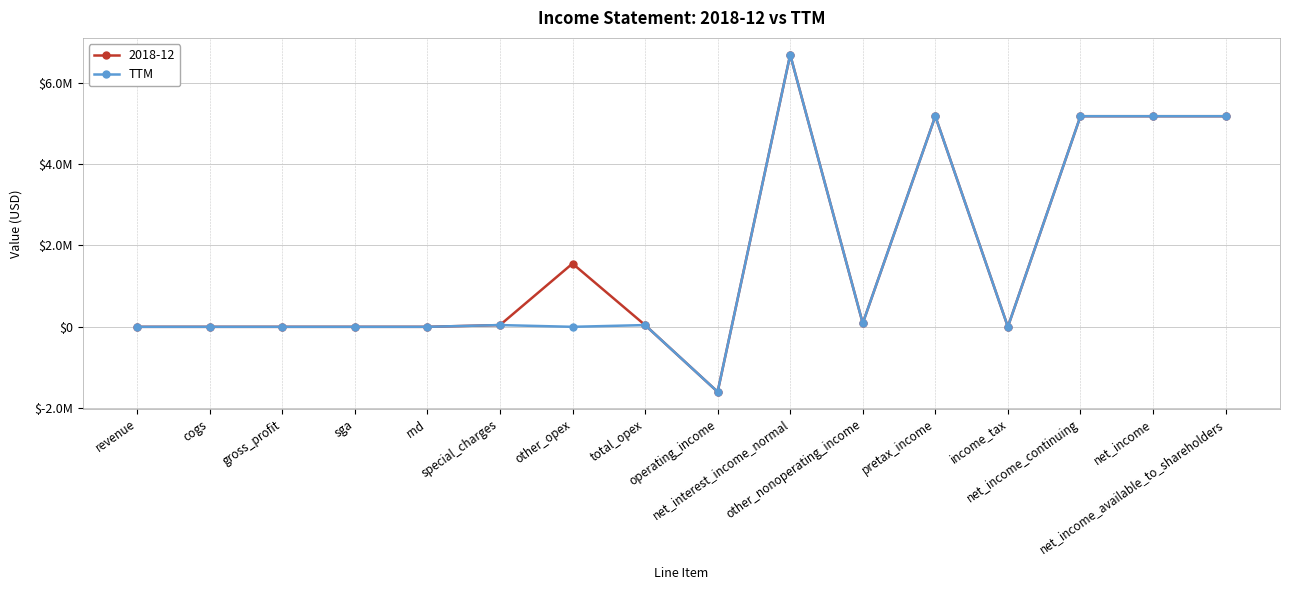

Is this an area chart (filled region under the line)?

No